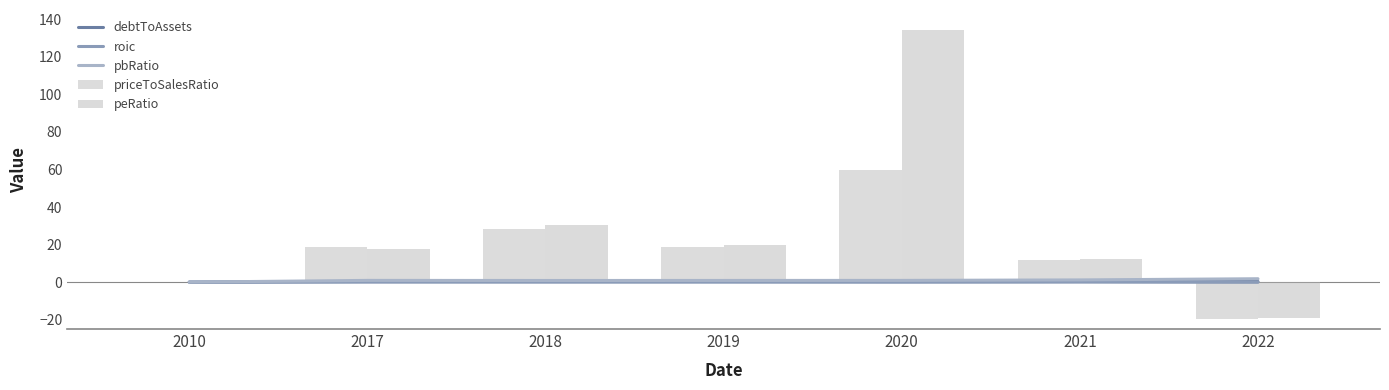

At which label does priceToSalesRatio reach its peak?

2020